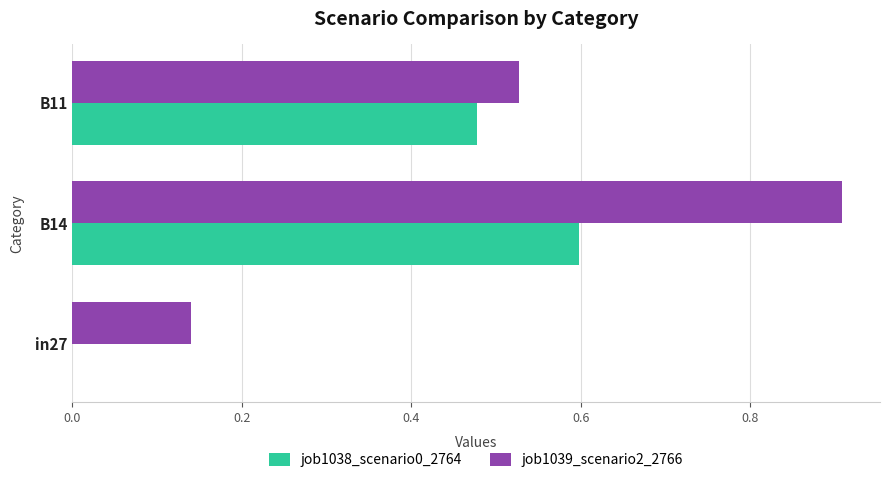

Is the value of job1039_scenario2_2766 at B11 greater than the value of job1038_scenario0_2764 at B14?

No